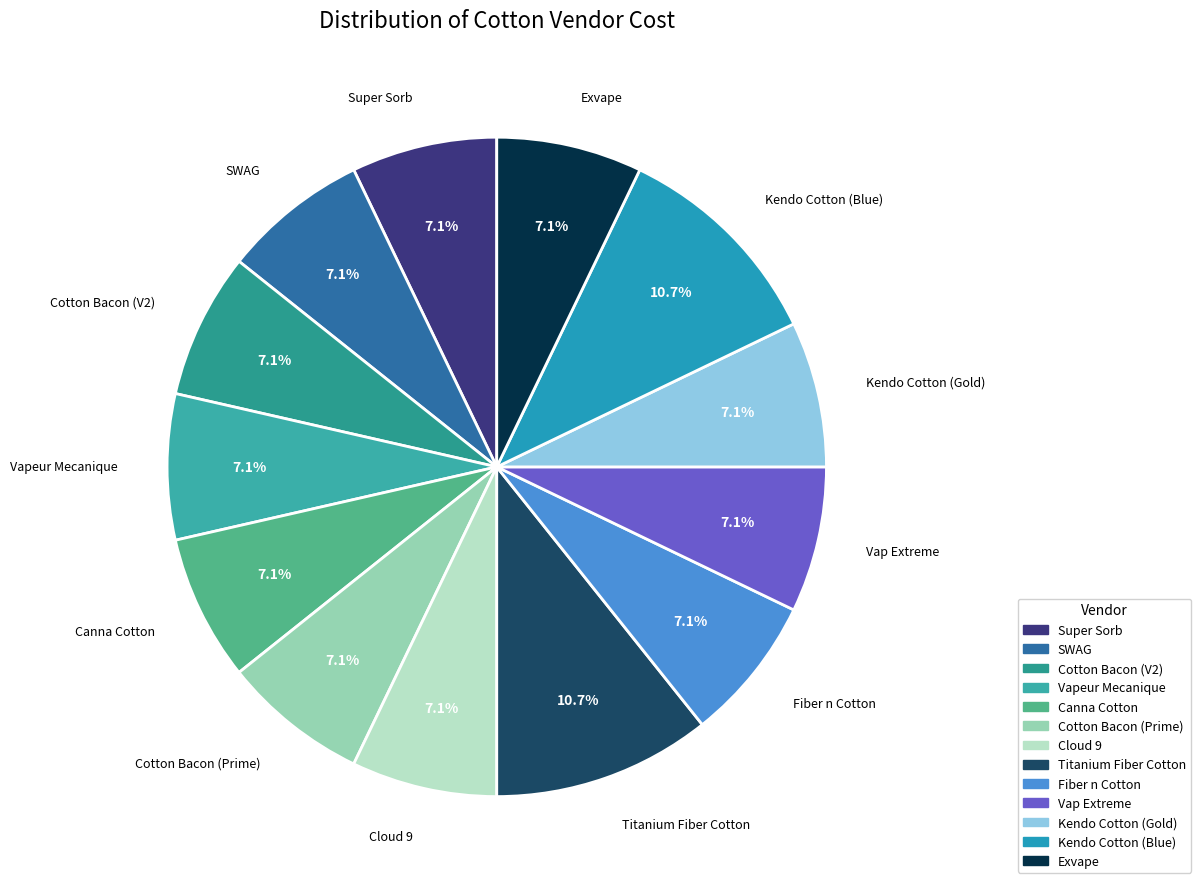

To the nearest percent, what portion does SWAG represent?

7%